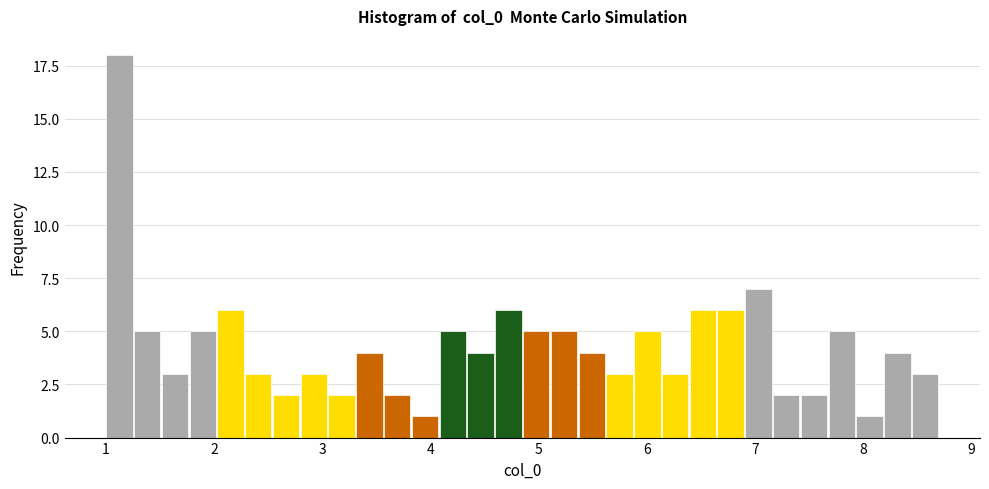

Read against the x-axis, roughly where is the centre of the tallest bar?

1.1